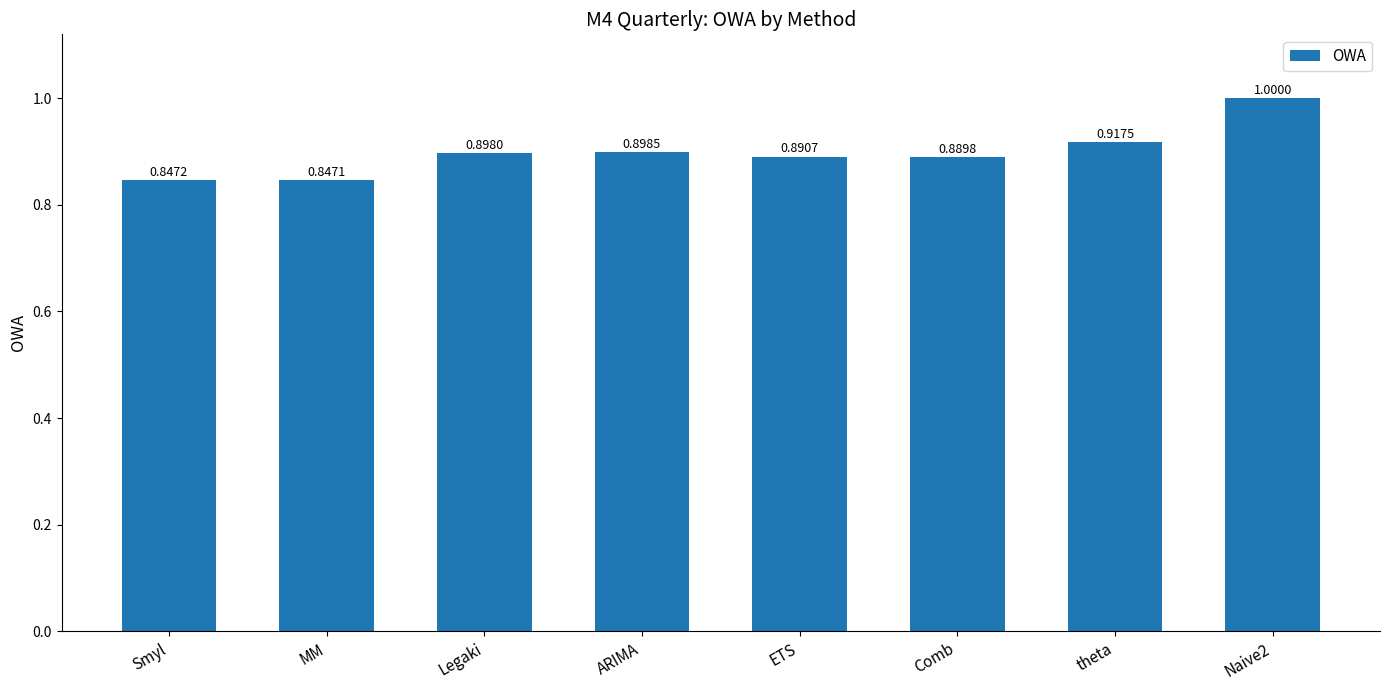

Are the bars grouped side by side (vs. stacked)?

No